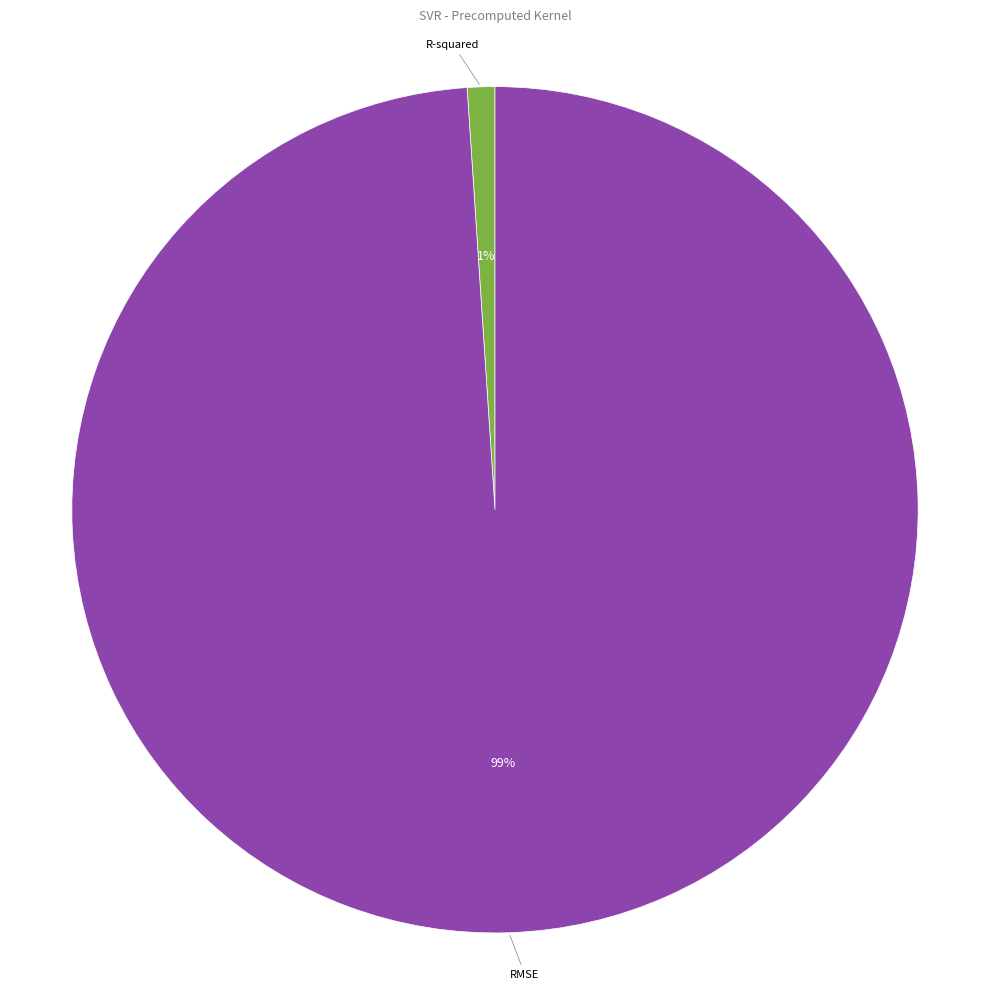

Is there a majority slice in this chart?

Yes